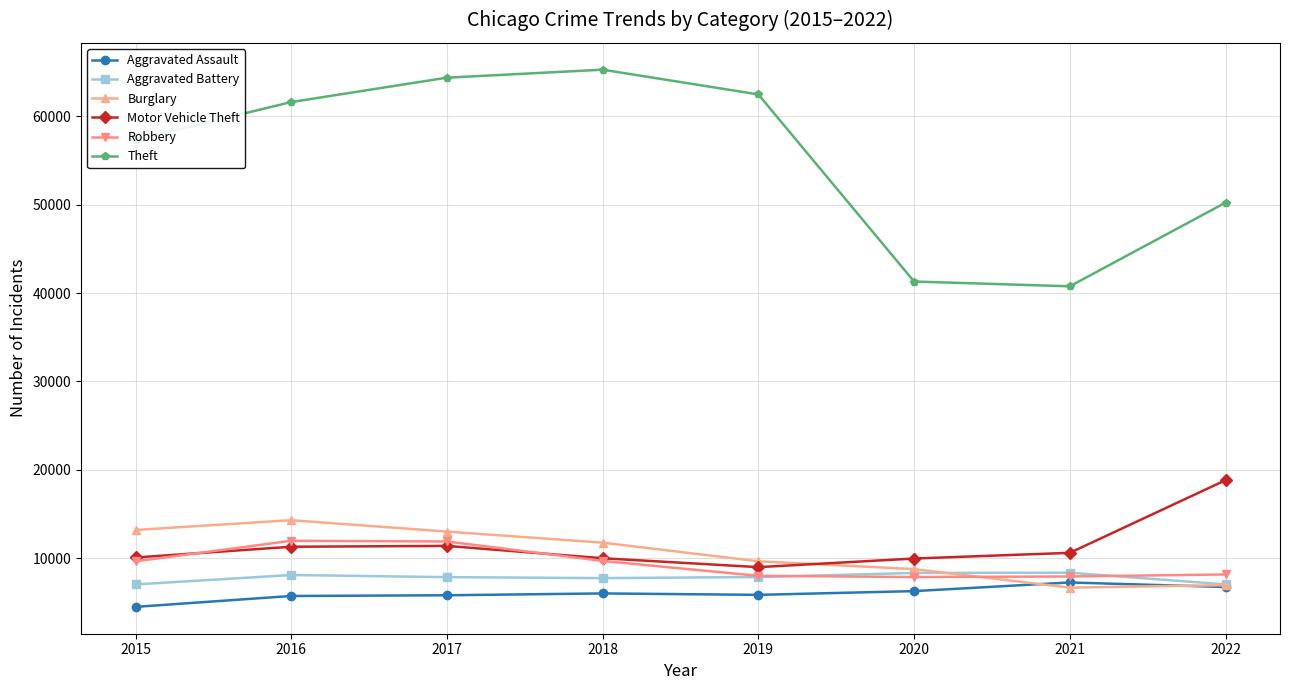

At how many categories does at least one series exceed 64954?

1